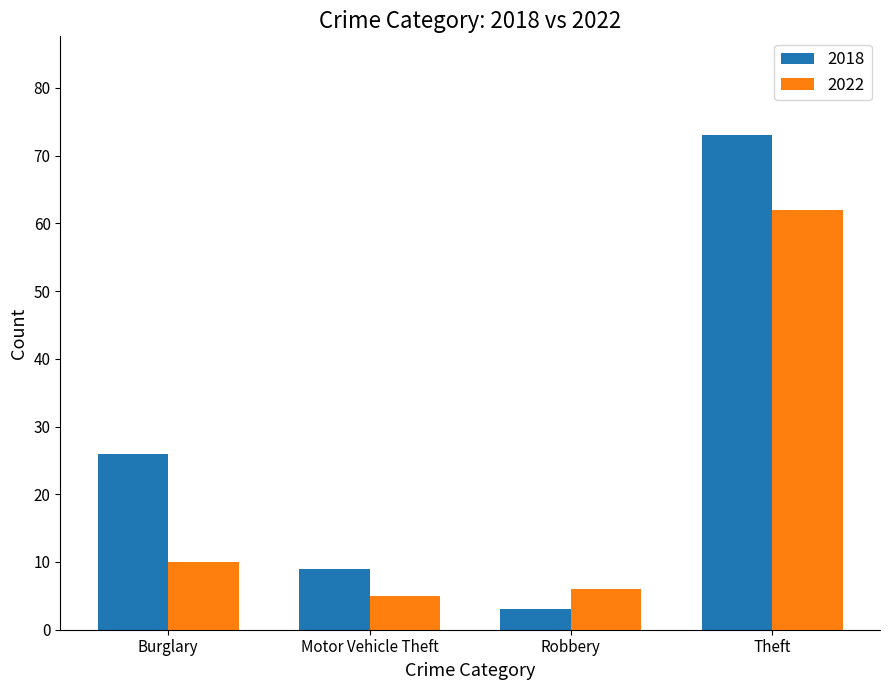

Is the value of 2018 at Motor Vehicle Theft greater than the value of 2022 at Burglary?

No